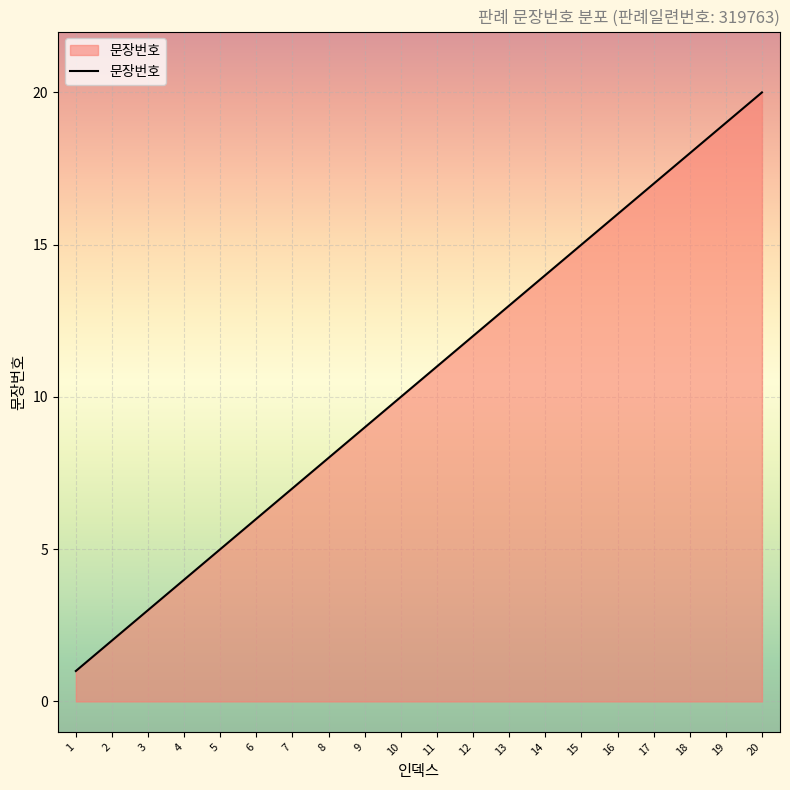

True or false: the data shows 10 at 10.

True